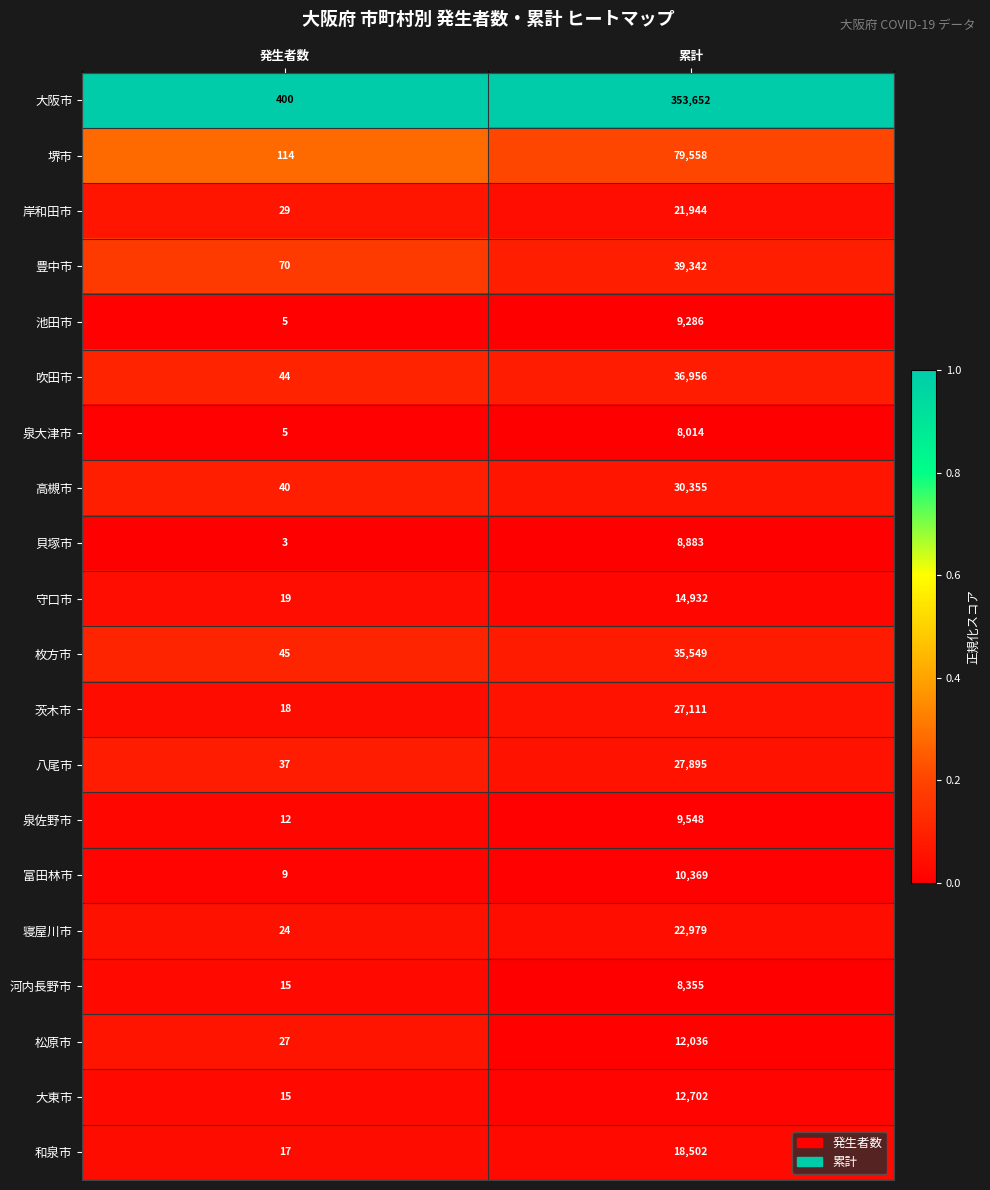

Rank the series at 累計 from lowest to highest value.

泉大津市, 河内長野市, 貝塚市, 池田市, 泉佐野市, 富田林市, 松原市, 大東市, 守口市, 和泉市, 岸和田市, 寝屋川市, 茨木市, 八尾市, 高槻市, 枚方市, 吹田市, 豊中市, 堺市, 大阪市